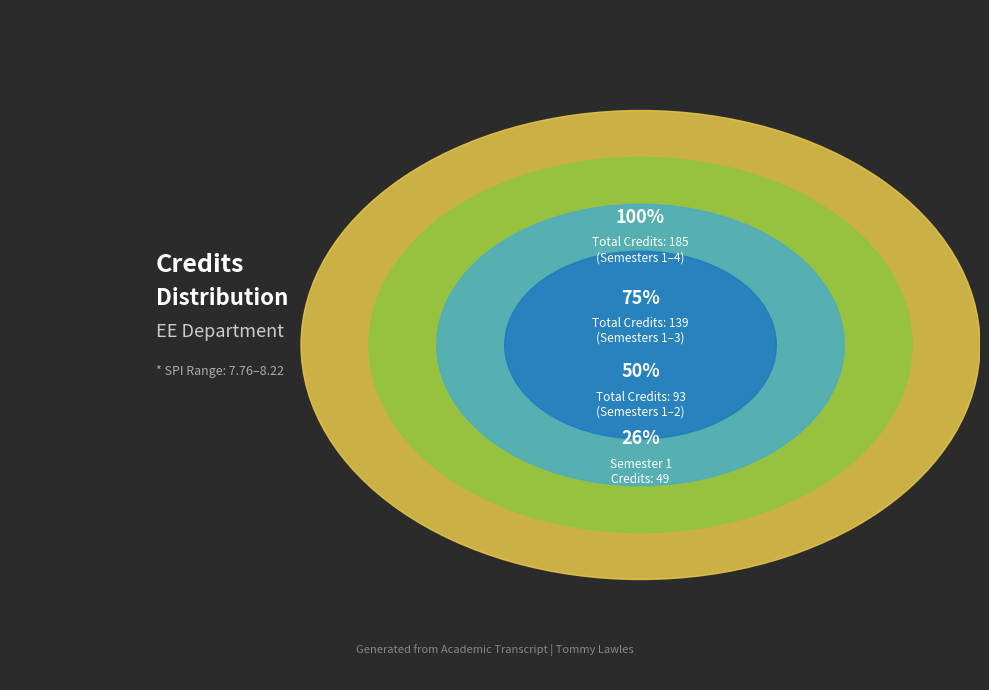

To the nearest percent, what portion does Semester 1 represent?

26%